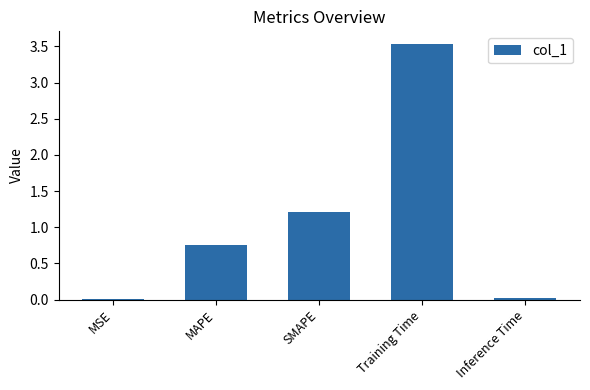

What is the difference between the second highest and minimum values?

1.2